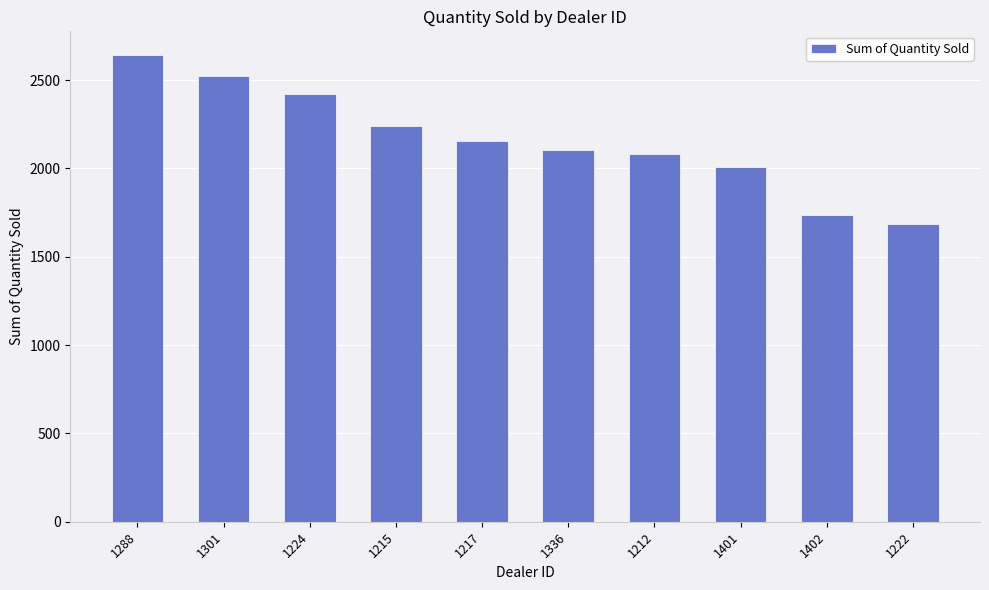

Where does the data first go above 2158?

1288